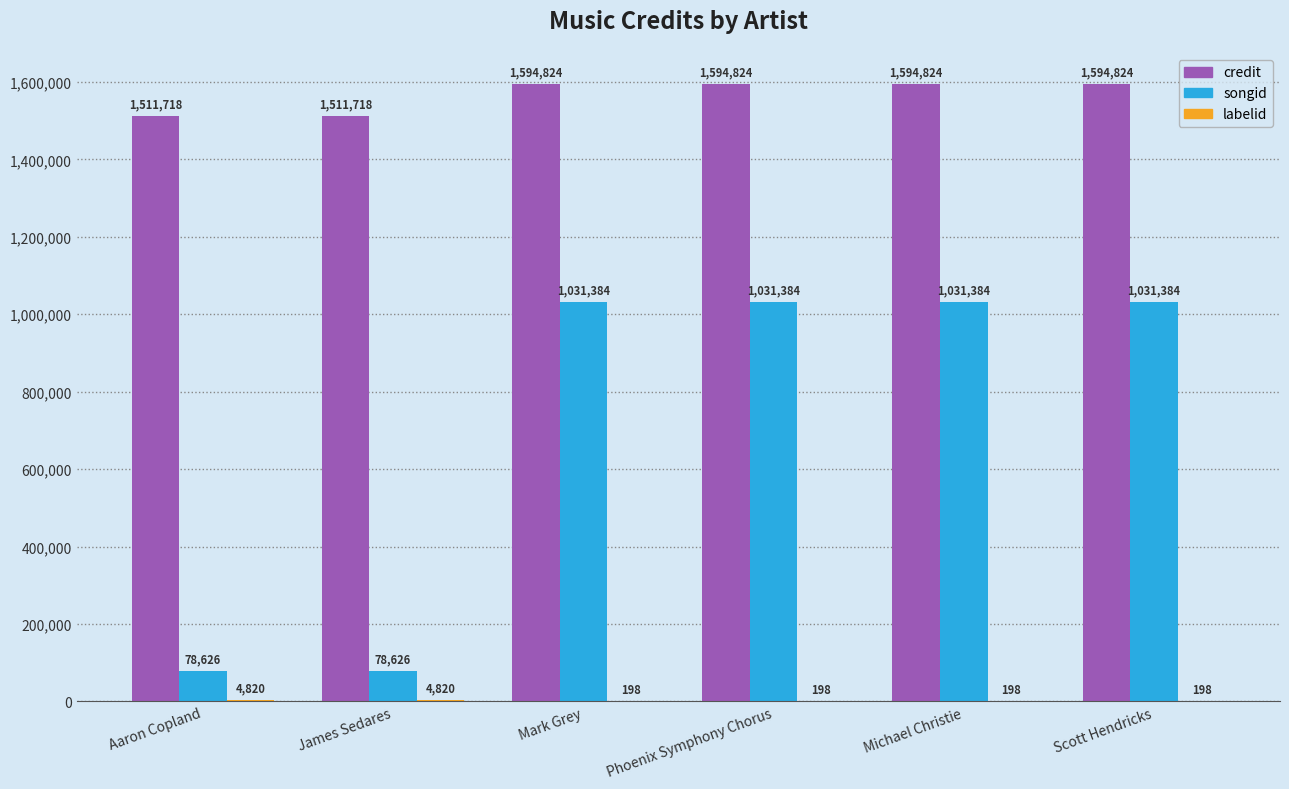

What is the greatest value displayed?

1594824